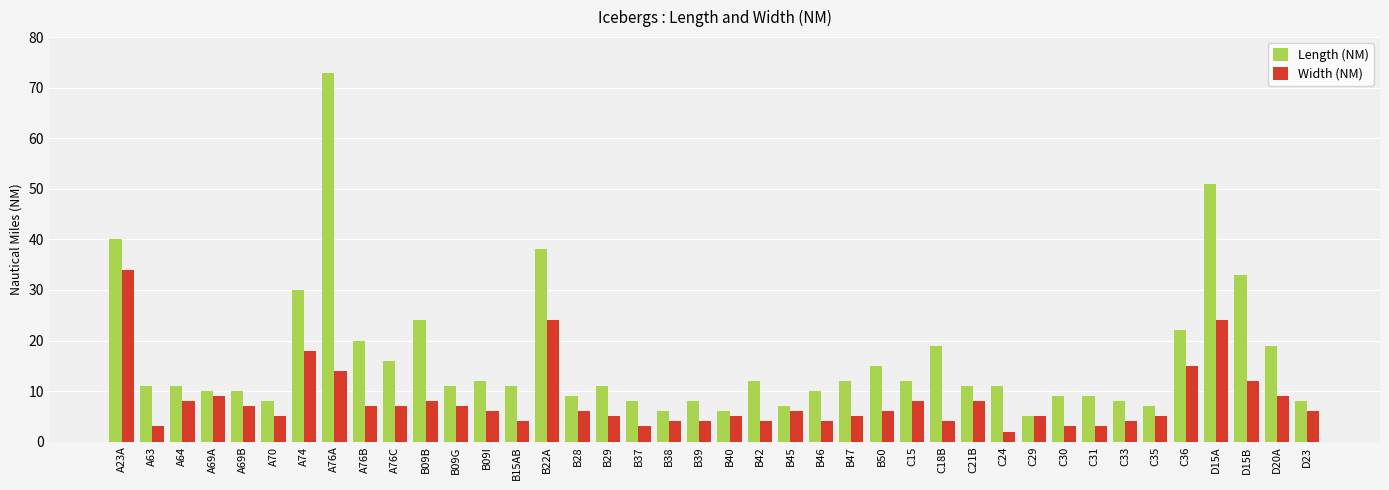

How many data points does each series have?

40